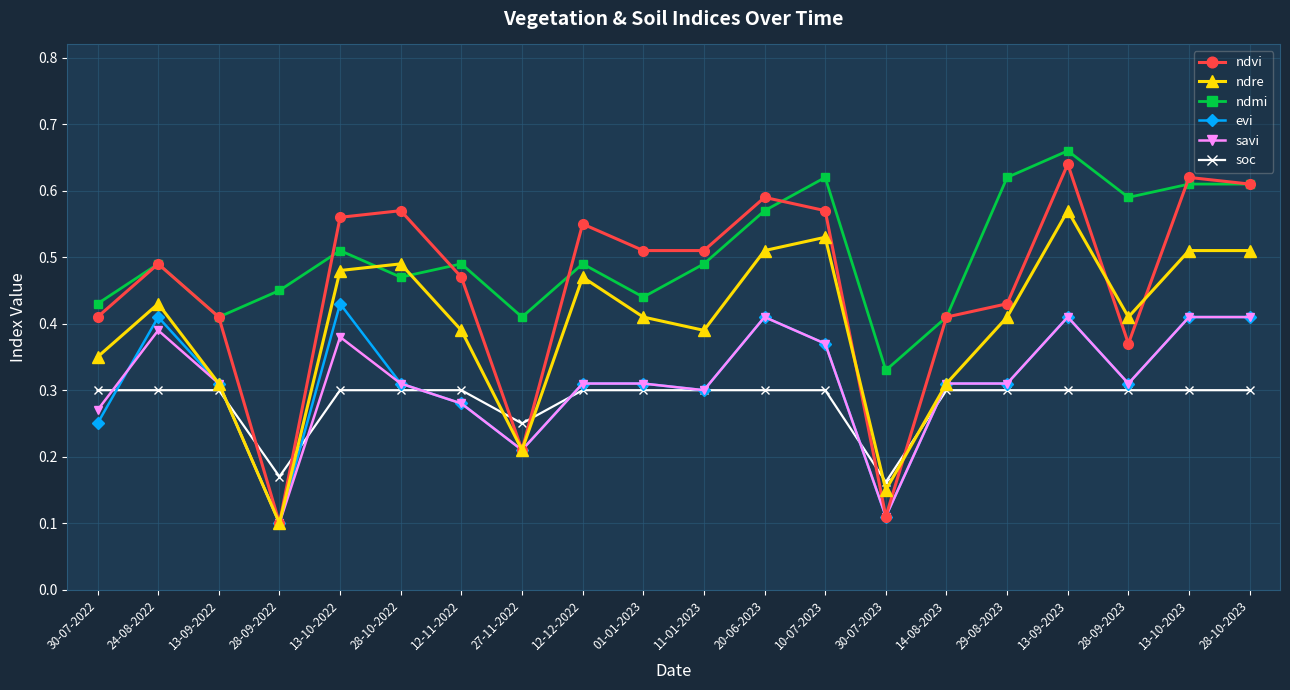

What is the sum of the ndmi values at 10-07-2023 and 28-09-2023?

1.2